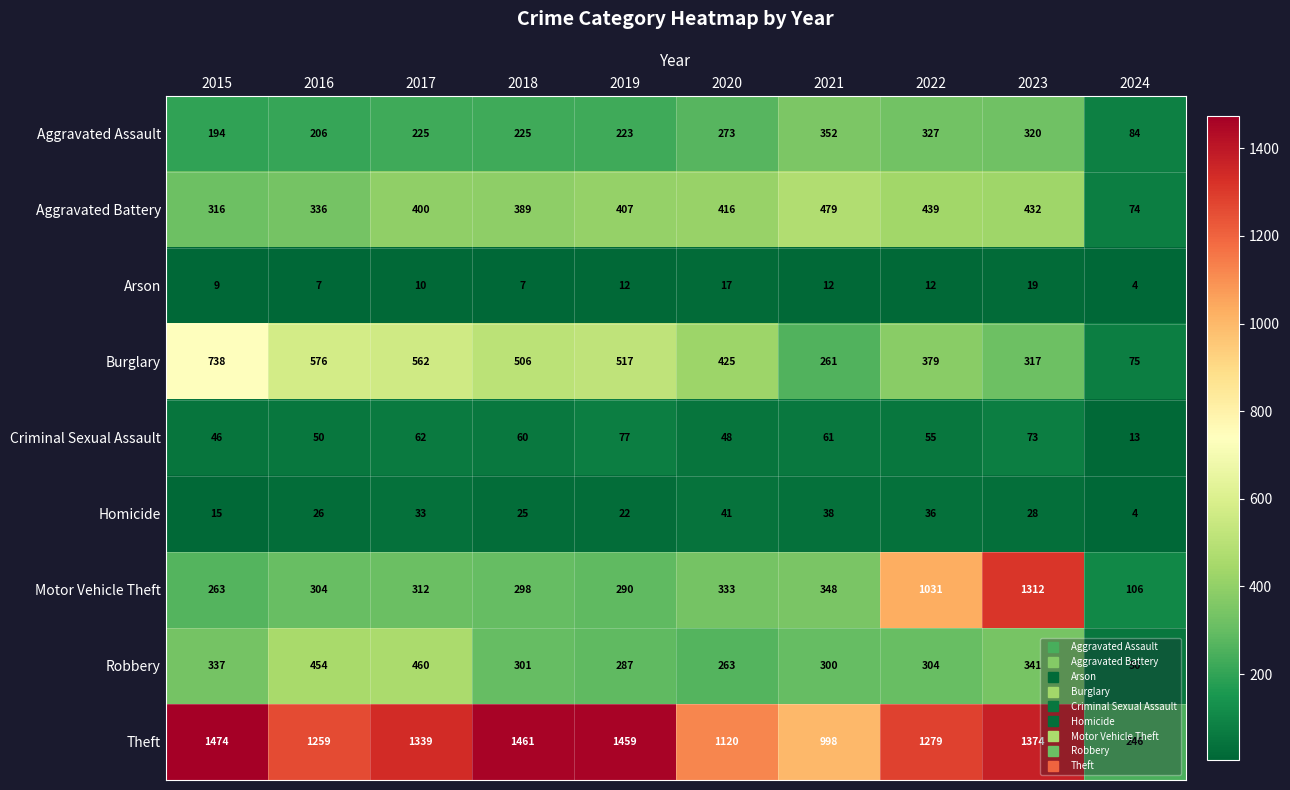

At how many categories does at least one series exceed 899?

9